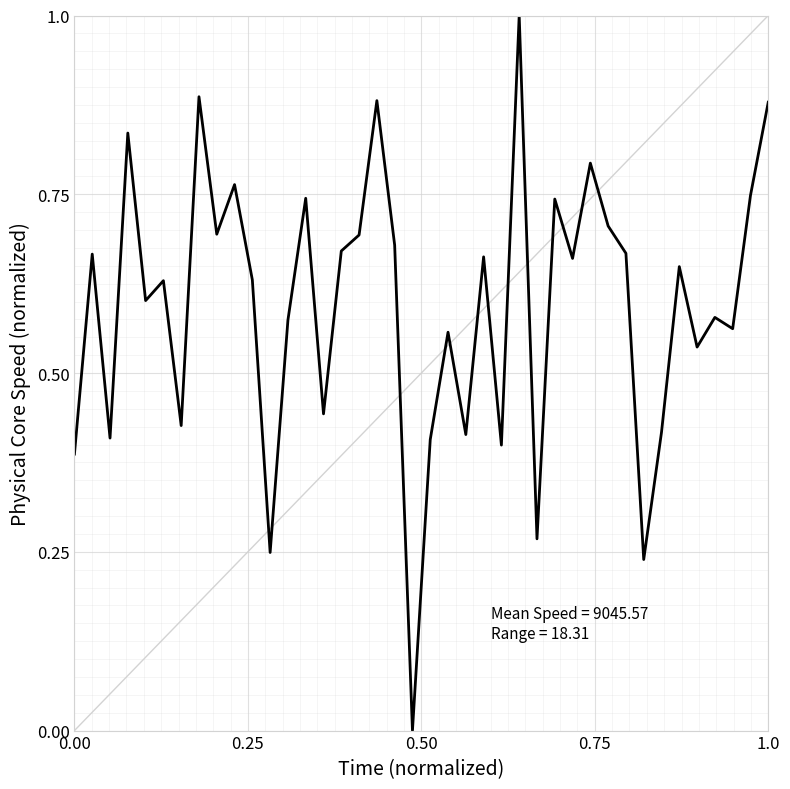

What is the greatest value displayed?

1.0